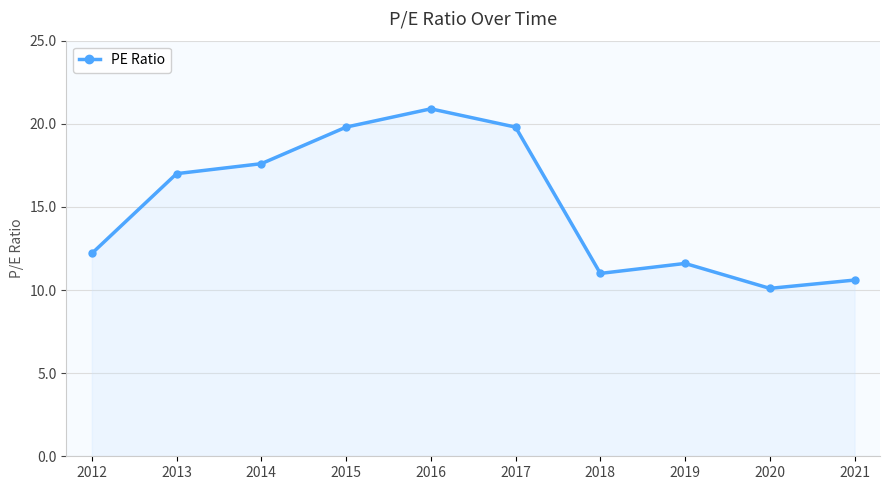

Does the chart display data point markers on the line(s)?

Yes